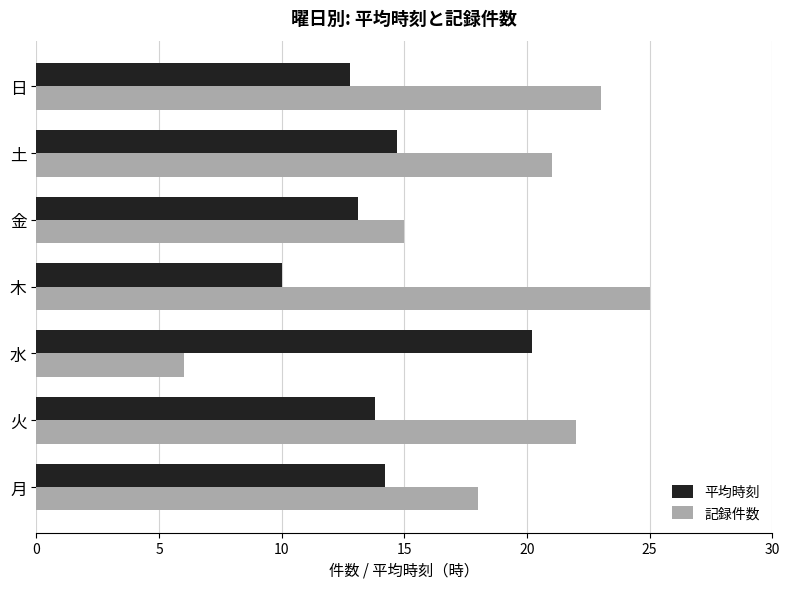

What is the total value across all series at 日?

35.8